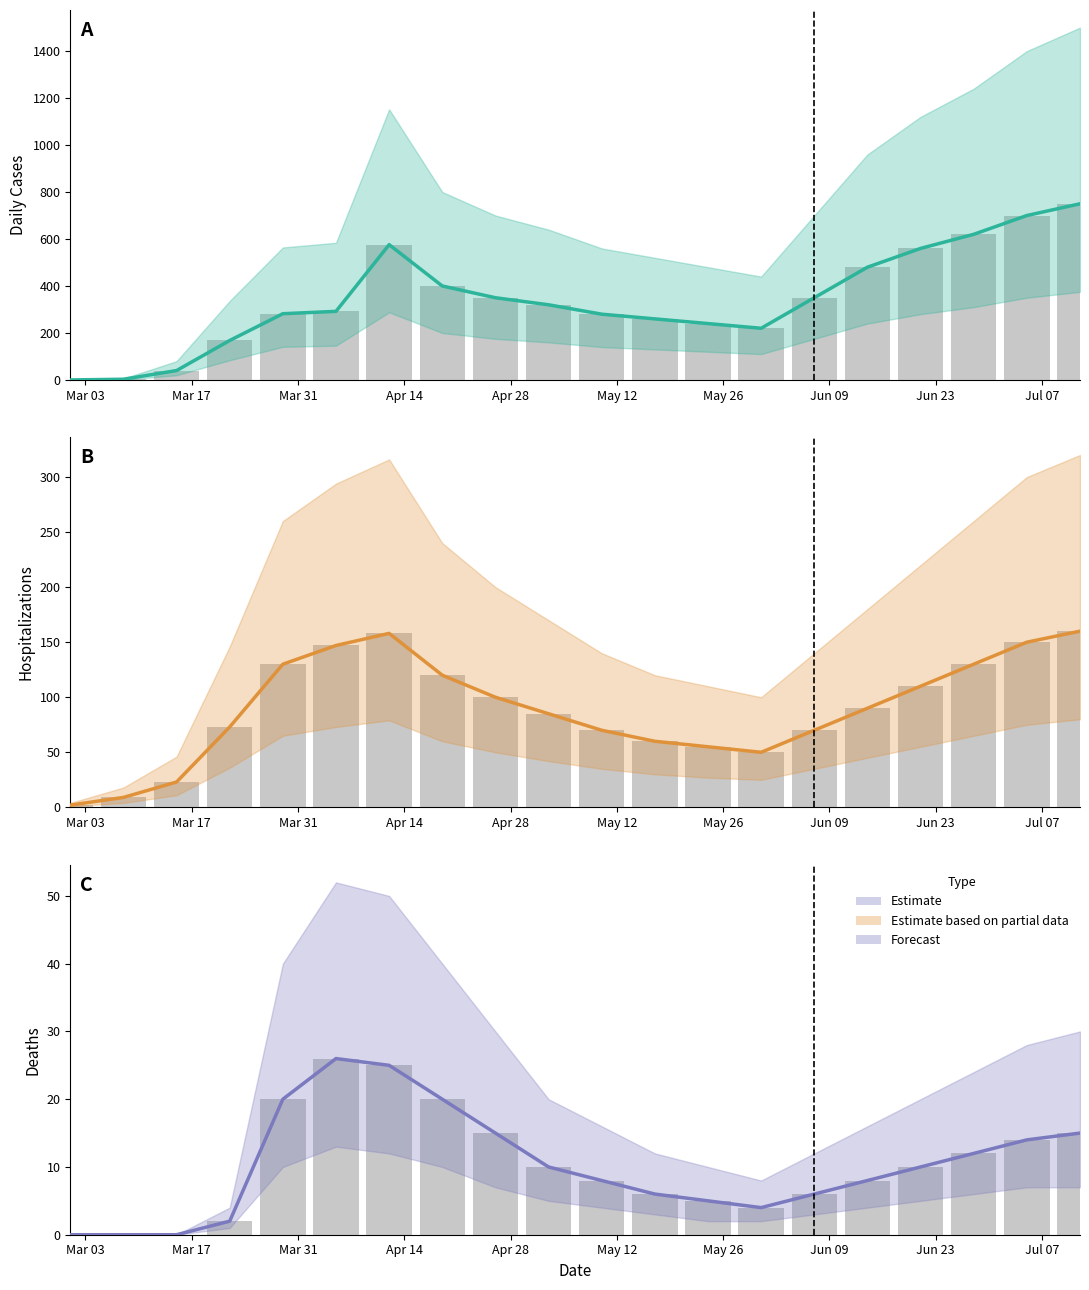

Which series has the widest spread of values?

Cases